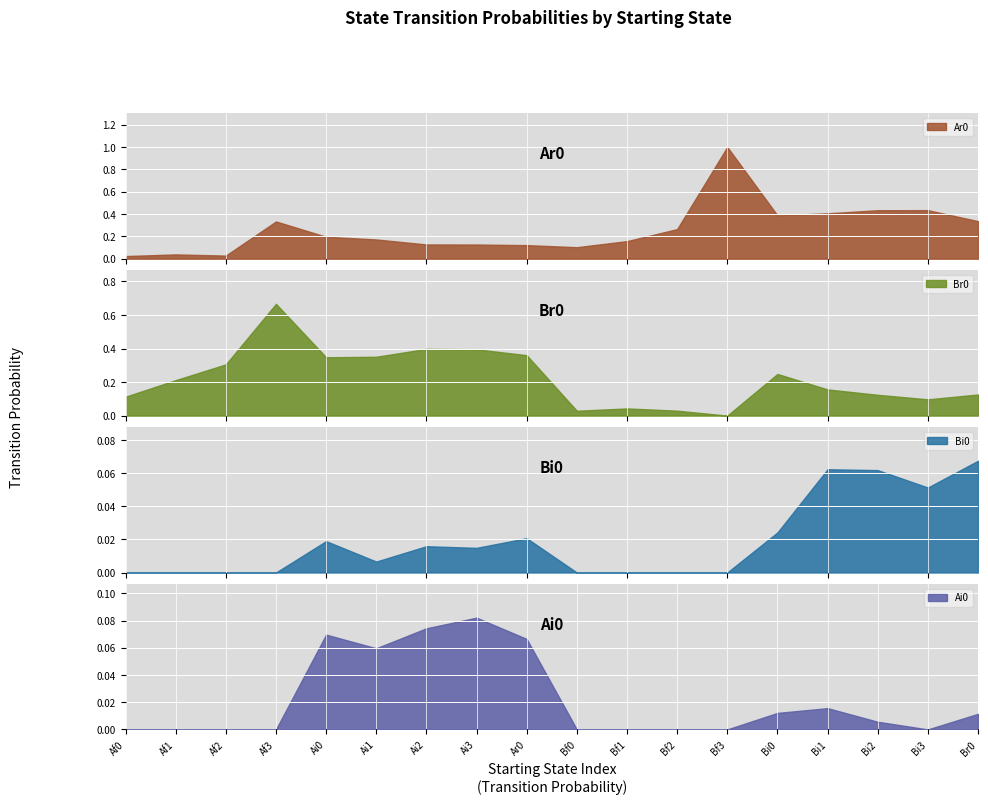

The value of Ai0 at Af2 is 0.0. True or false?

True